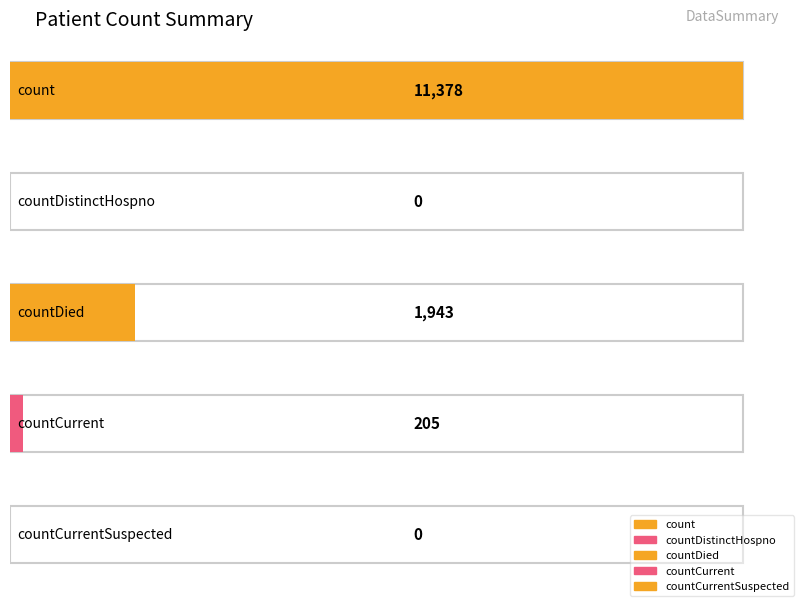

True or false: the data shows -6919 at countDistinctHospno.

False